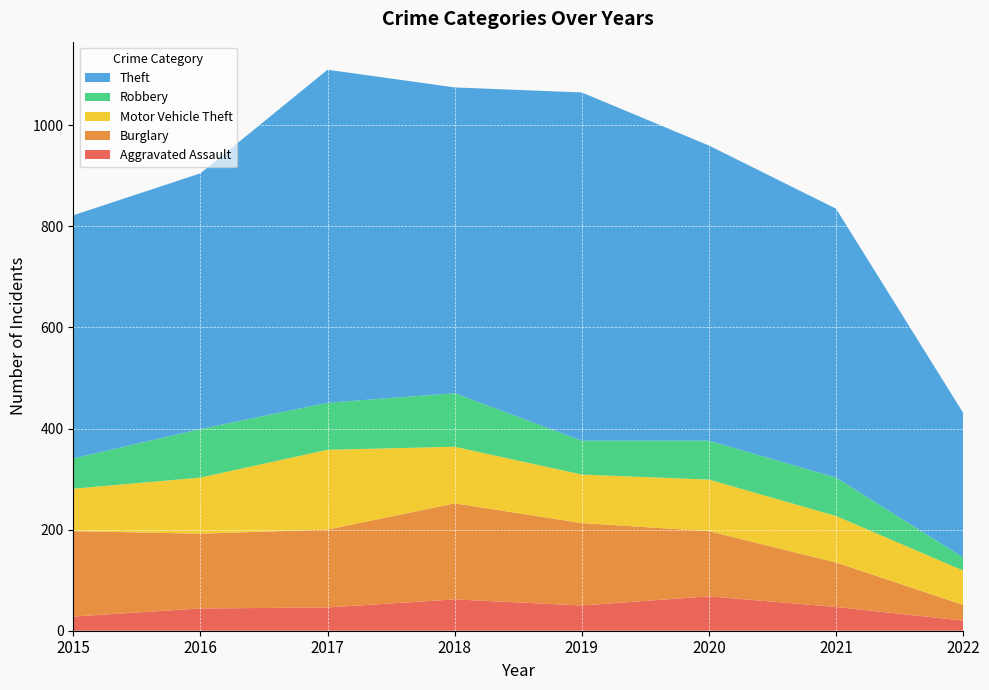

Reading left to right, what are all the values shown in this chart?

Aggravated Assault: 28	44	46	62	50	68	47	20
Burglary: 169	148	154	190	163	129	88	31
Motor Vehicle Theft: 84	111	158	112	96	102	92	68
Robbery: 60	96	93	106	67	77	76	26
Theft: 481	506	659	605	689	584	532	286